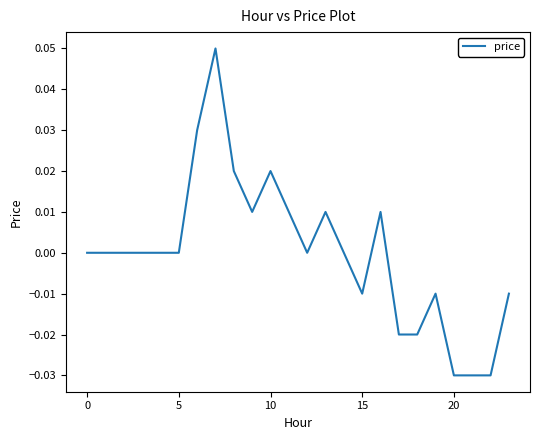

How many lines are shown in the chart?

1